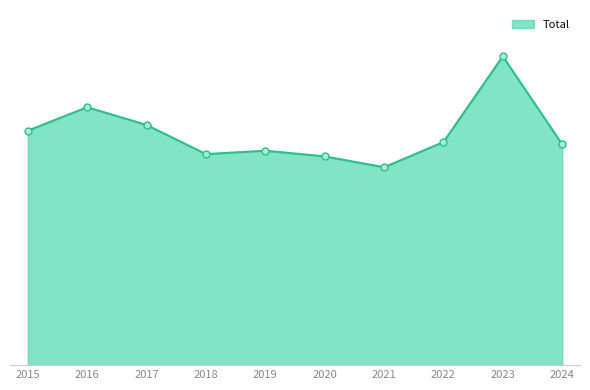

Does the chart have visible grid lines?

No